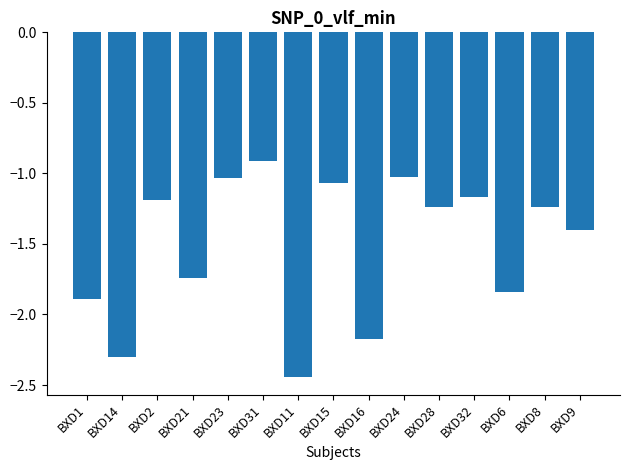

What is the label of the 6th bar from the left?

BXD31